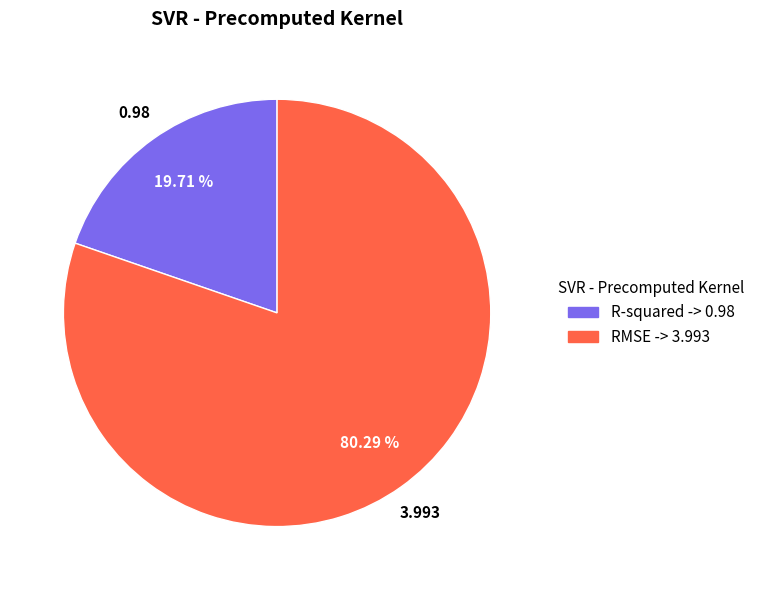

What percentage is NOT represented by R-squared?

80.3%